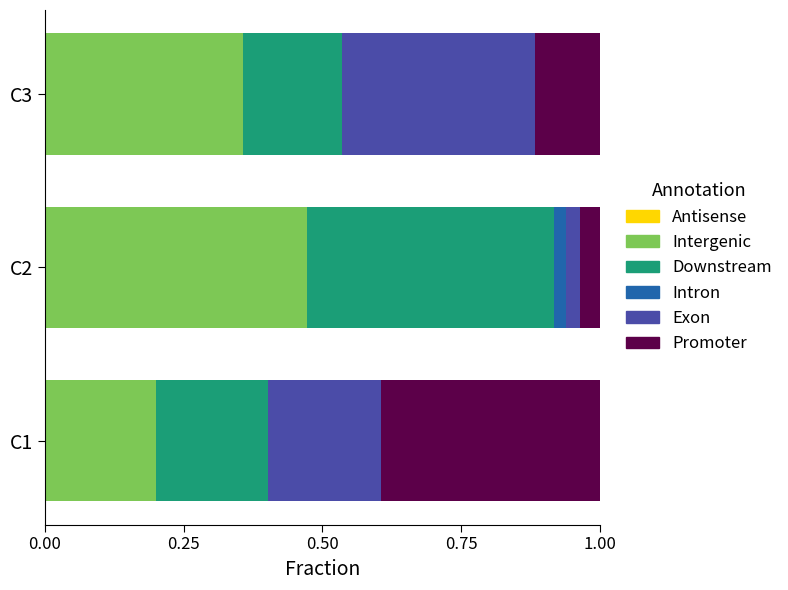

Which category has the highest value in the Intergenic series?

C2